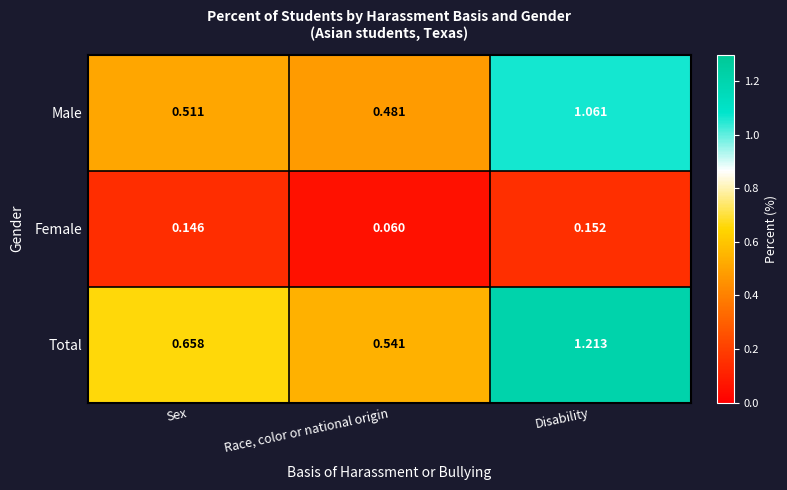

Which category has the lowest value across all series?

Race, color or national origin